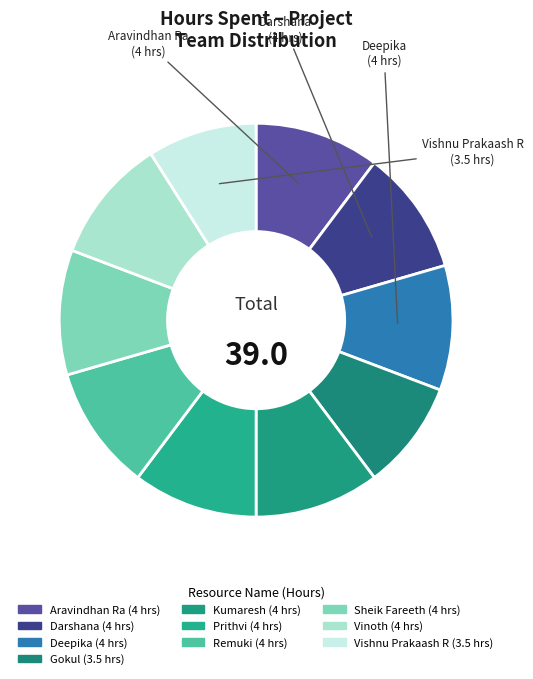

How many segments does this pie chart have?

10